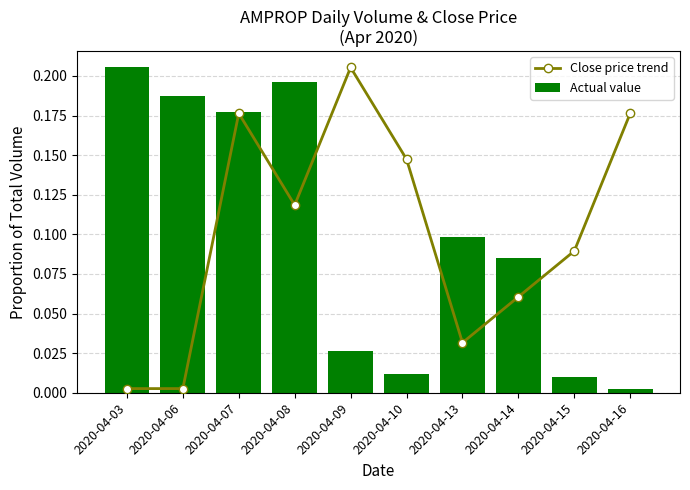

What is the value of the Actual value bar at the 8th from the left?

0.1